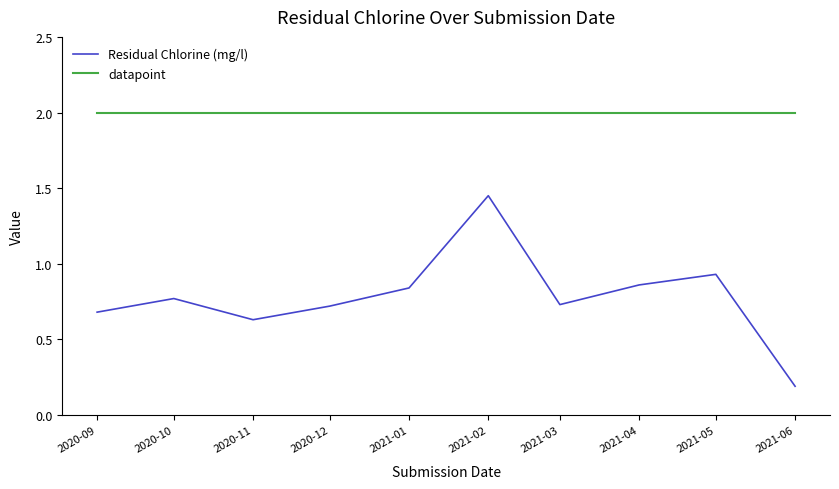

List the series in order of their overall mean, highest first.

datapoint, Residual Chlorine (mg/l)